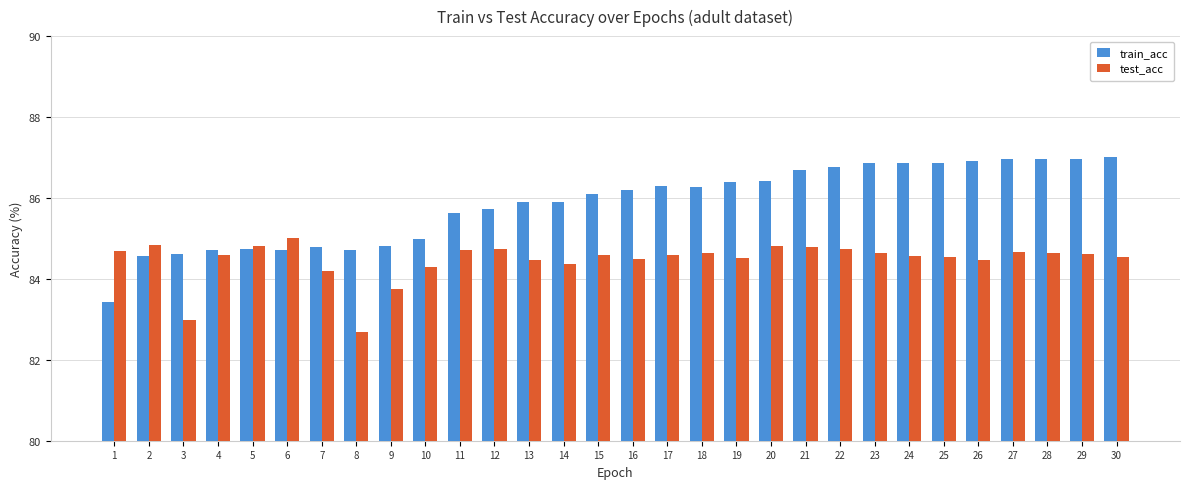

What is the value of the test_acc bar at the 19th from the left?

84.5